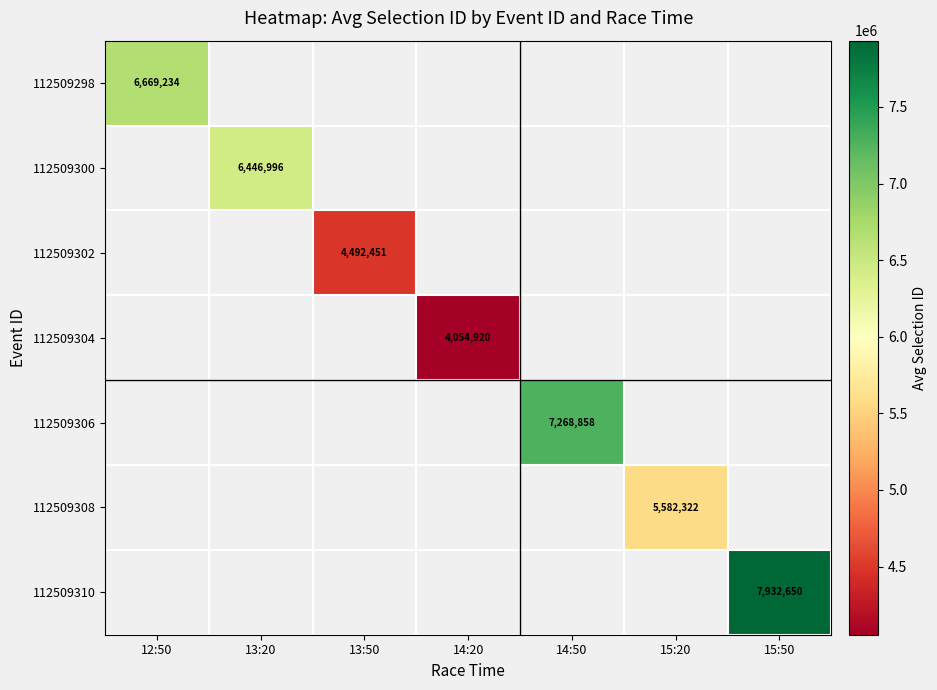

How many data points does each series have?

7